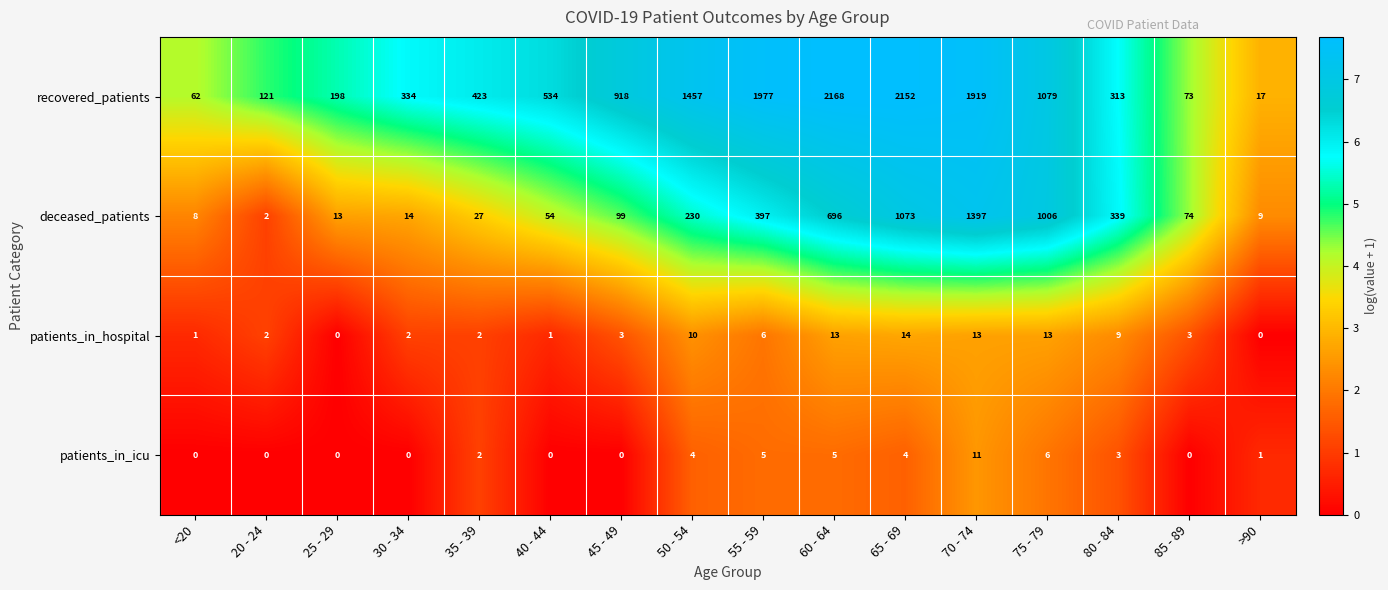

The patients_in_hospital series shows 13 at 60 - 64. True or false?

True